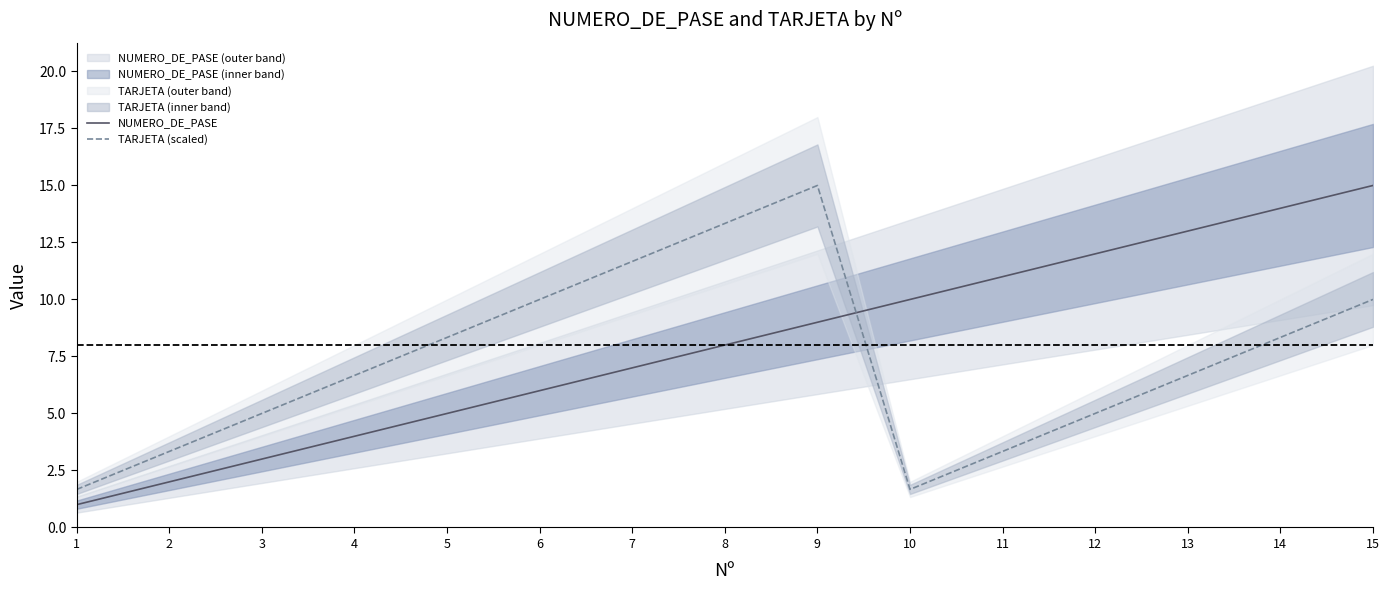

Which series ends up on top after the final intersection of NUMERO_DE_PASE and TARJETA (scaled)?

NUMERO_DE_PASE